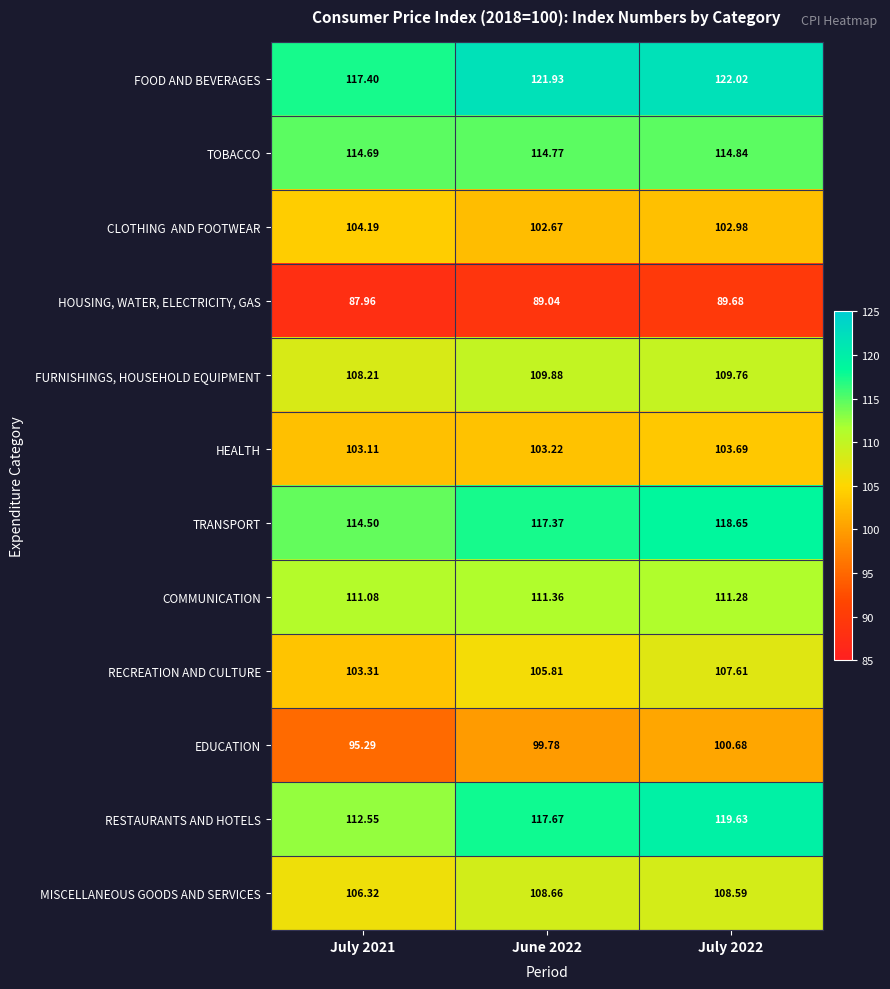

Which series has the largest range (max minus min)?

RESTAURANTS AND HOTELS